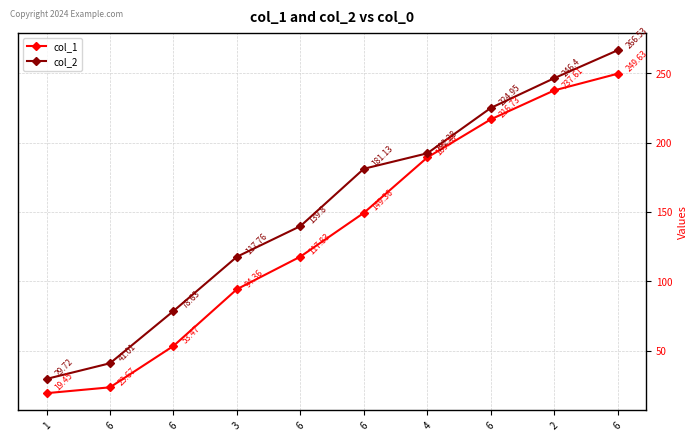

Between 6 and 6, which is larger?

6